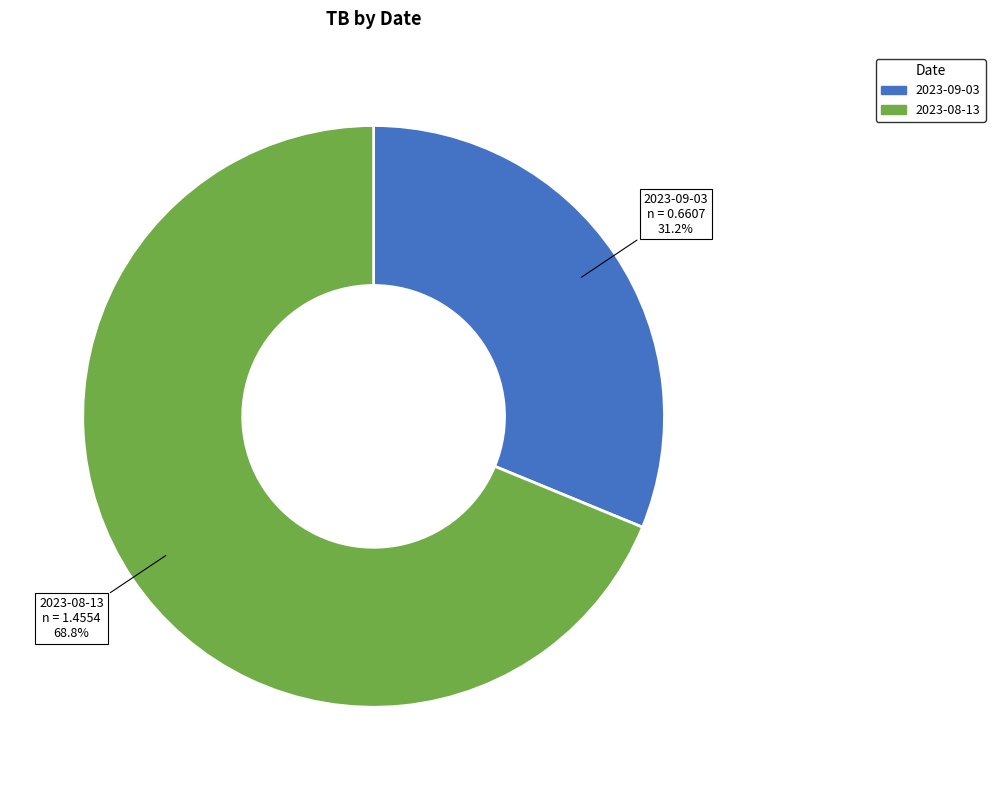

How much of the chart is everything except 2023-09-03?

68.8%